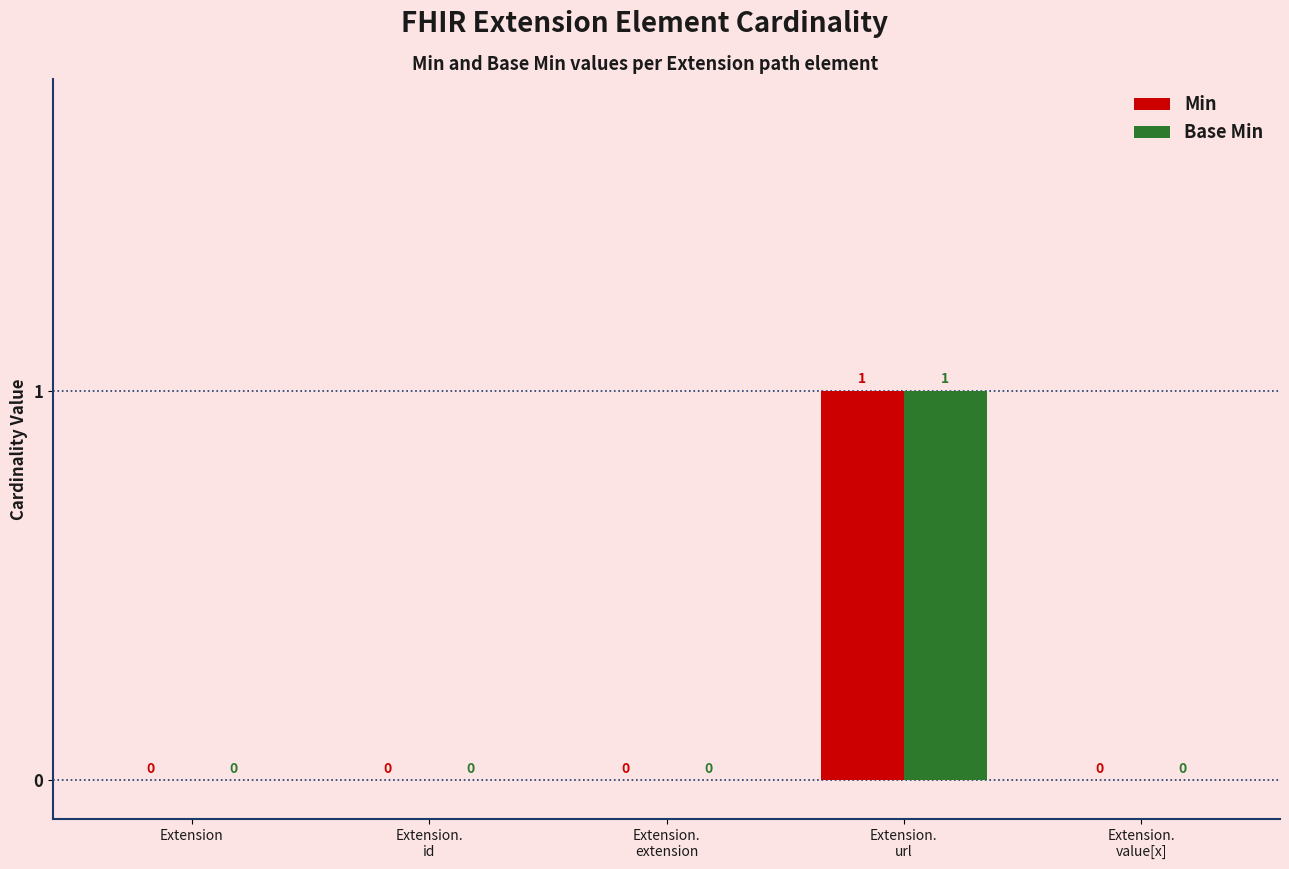

How many Base Min values are between 0 and 1?

5